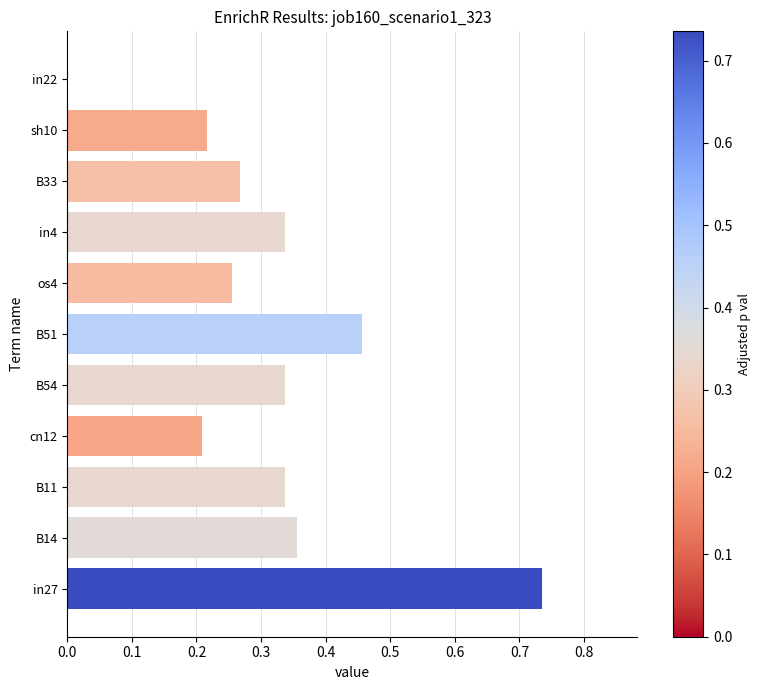

Where is the data nearest to the value 0?

in22